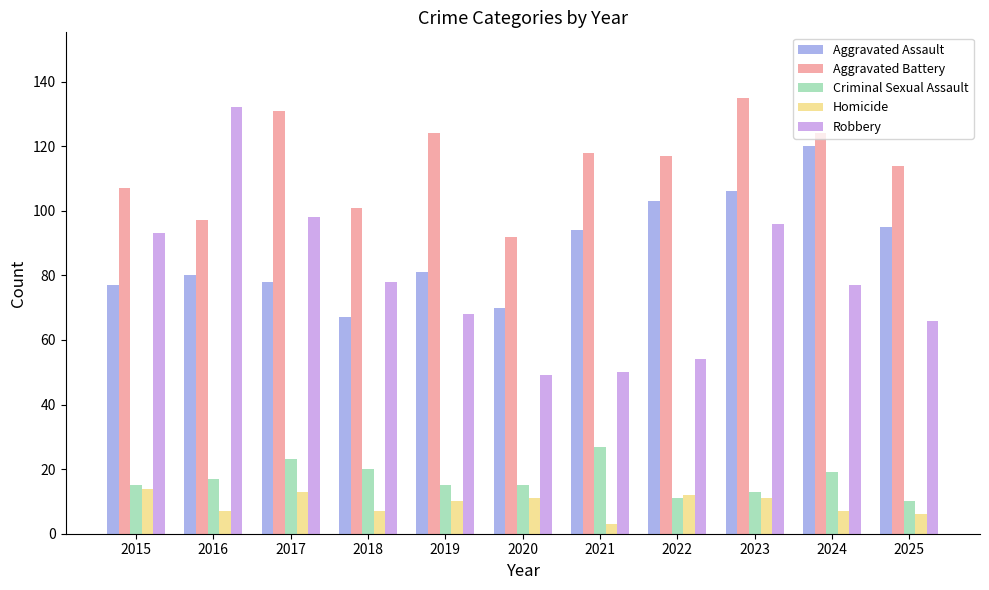

At how many categories does at least one series exceed 54?

11